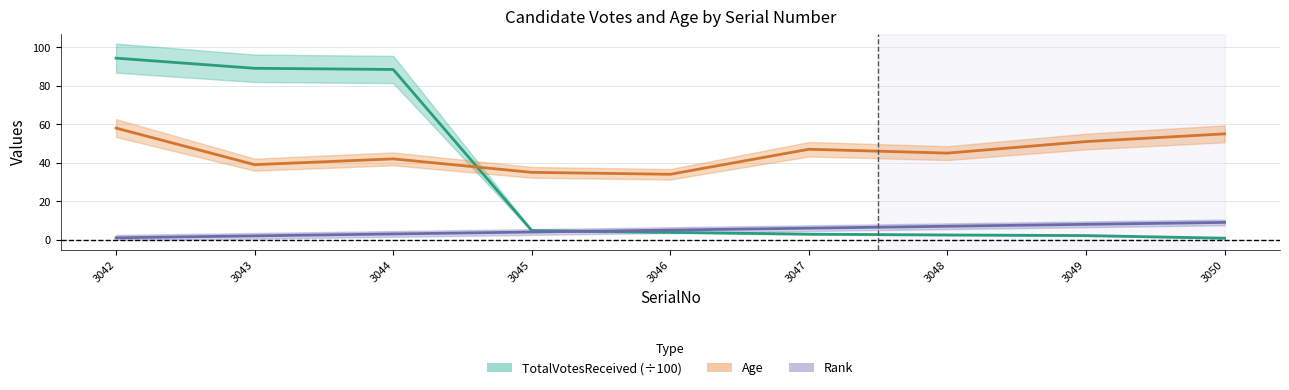

What is the total value across all series at 3050?

64.8